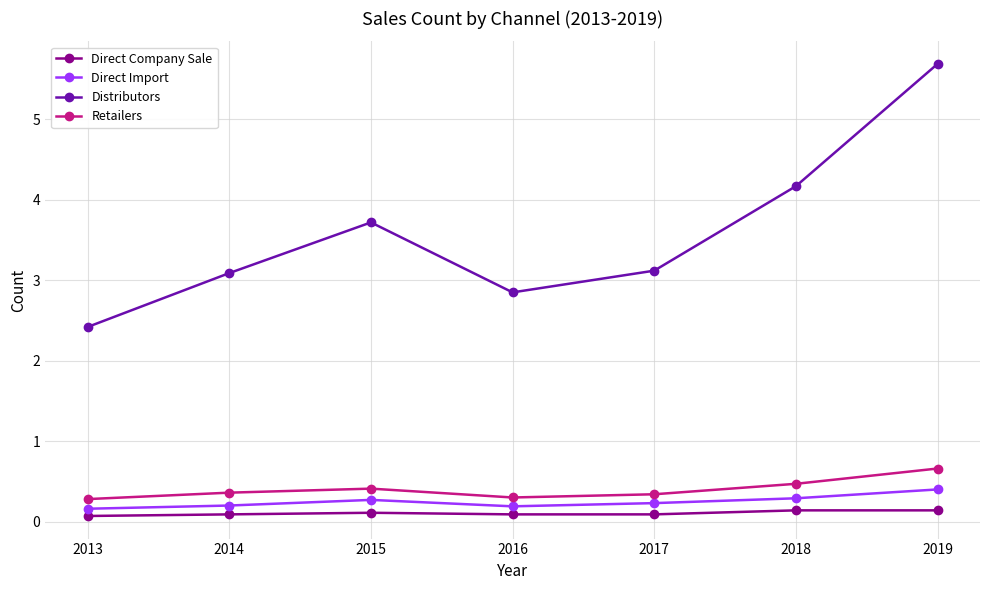

What is the smallest value displayed?

0.1